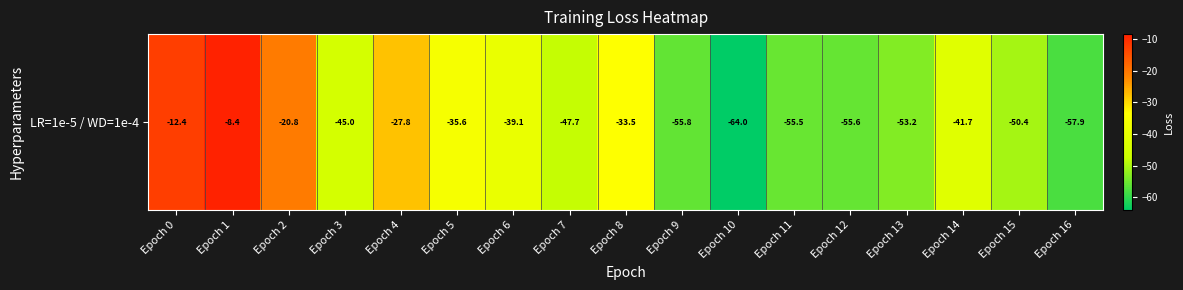

Reading right to left, list all the values displayed in this chart.

Epoch 16=-57.9	Epoch 15=-50.4	Epoch 14=-41.7	Epoch 13=-53.2	Epoch 12=-55.6	Epoch 11=-55.5	Epoch 10=-64.0	Epoch 9=-55.8	Epoch 8=-33.5	Epoch 7=-47.7	Epoch 6=-39.1	Epoch 5=-35.6	Epoch 4=-27.8	Epoch 3=-45.0	Epoch 2=-20.8	Epoch 1=-8.4	Epoch 0=-12.4